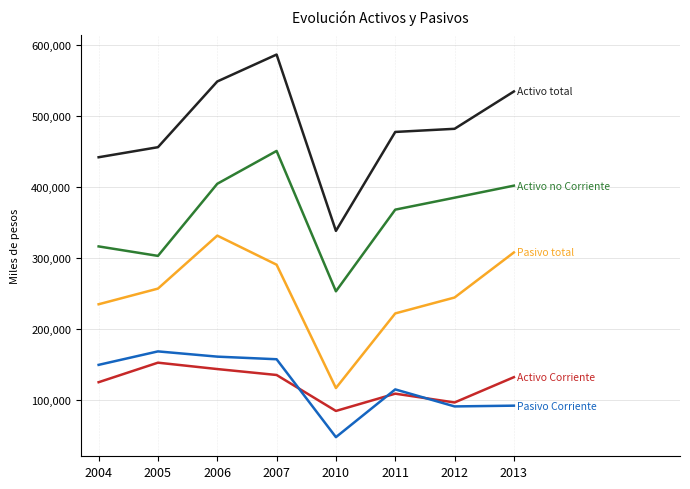

What is the maximum value shown in the chart?

587172